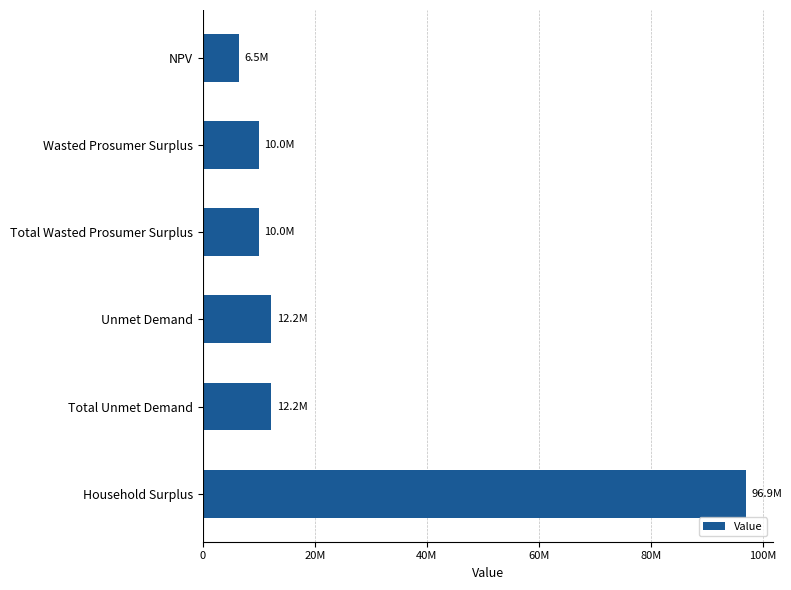

What is the maximum value shown in the chart?

96868629.8